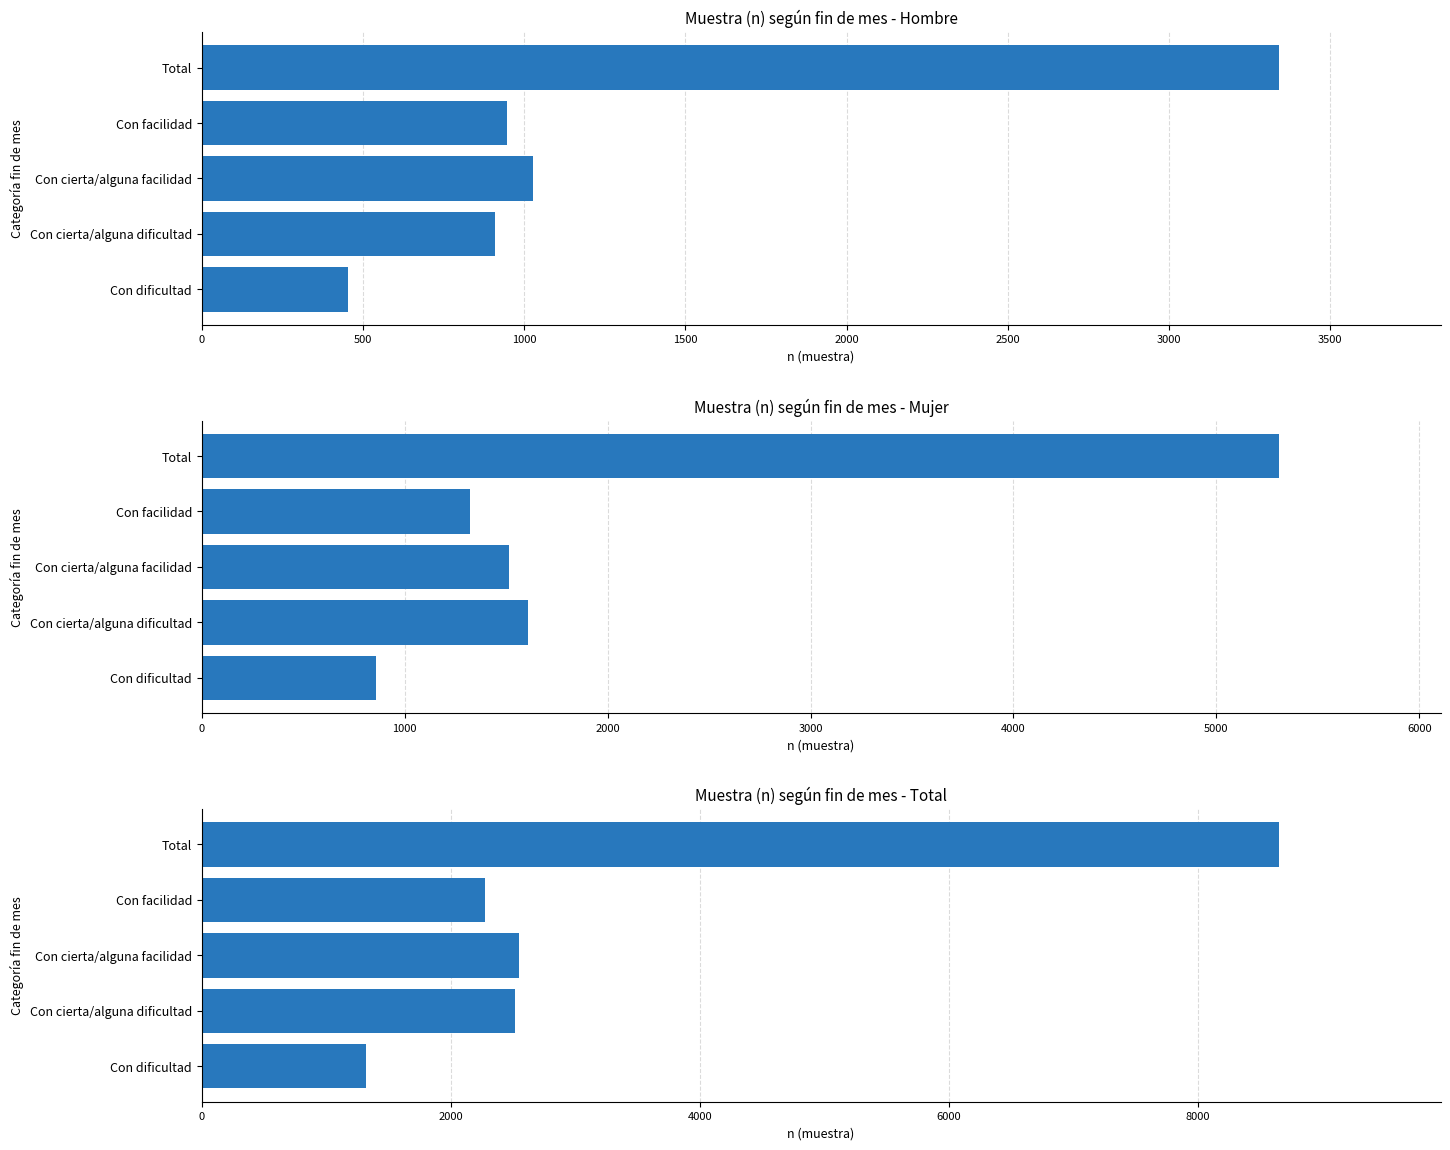

What is the sum of all Muestra (n) según fin de mes - Total values?

17298